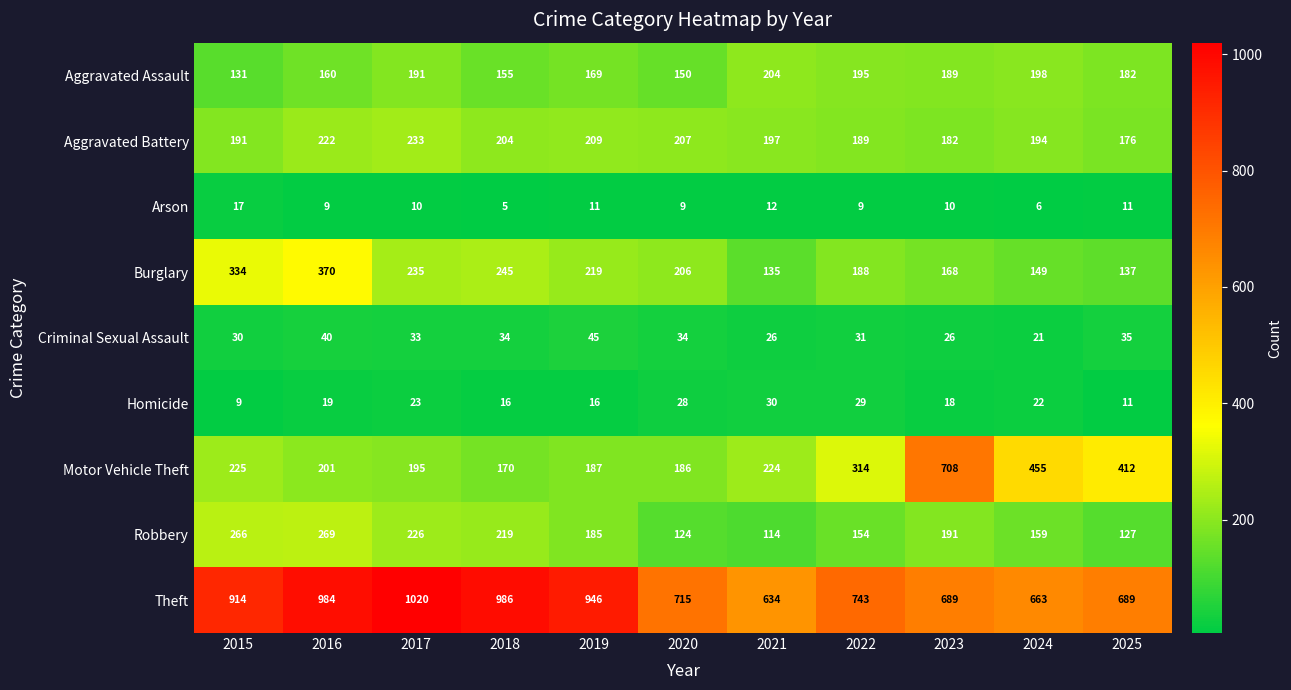

The value of Homicide at 2015 is 9. True or false?

True